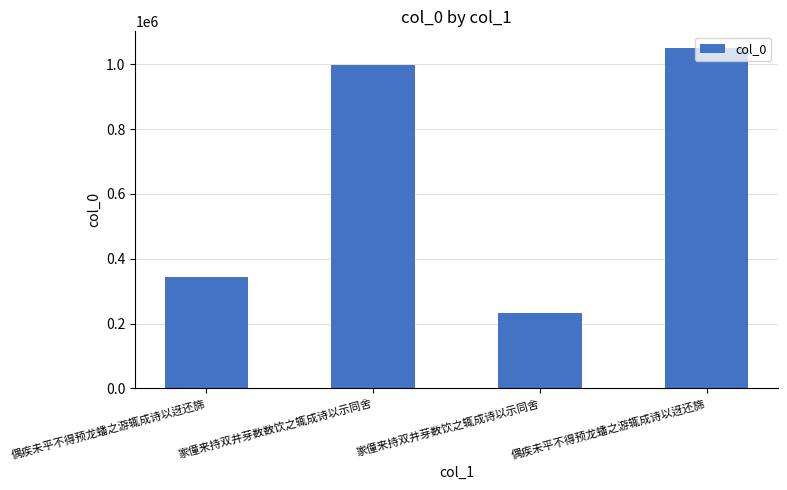

How many values are below 997963?

2